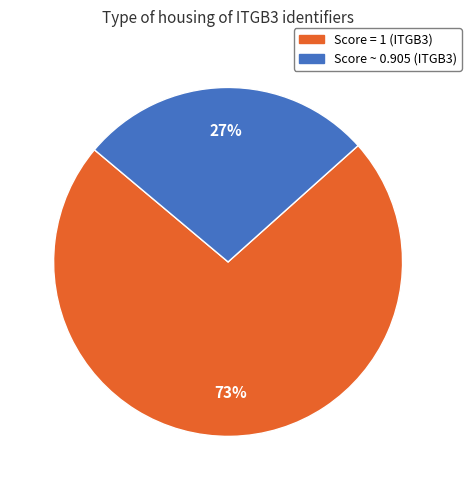

To the nearest percent, what is the average slice percentage?

50%